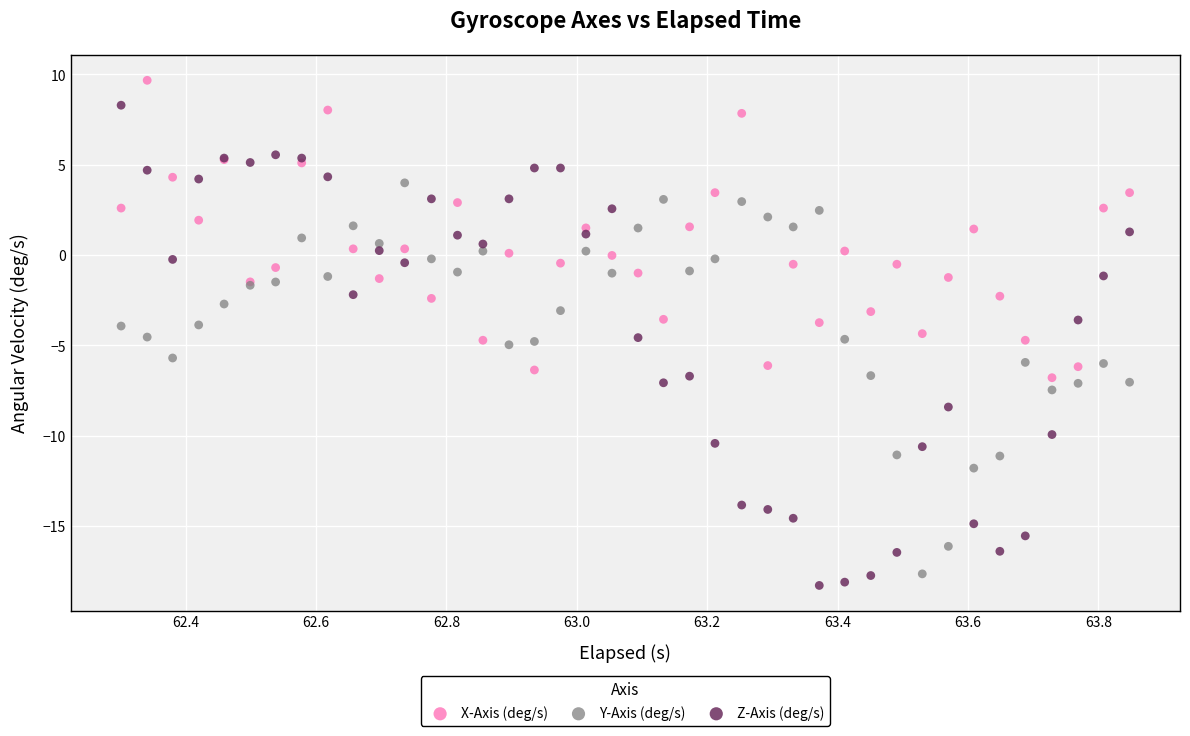

Which series contains the highest Y value?

X-Axis (deg/s)